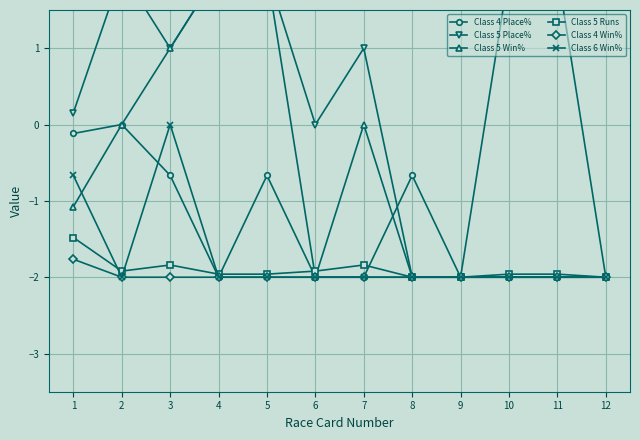

True or false: Class 5 Place% and Class 4 Win% cross at least once.

False